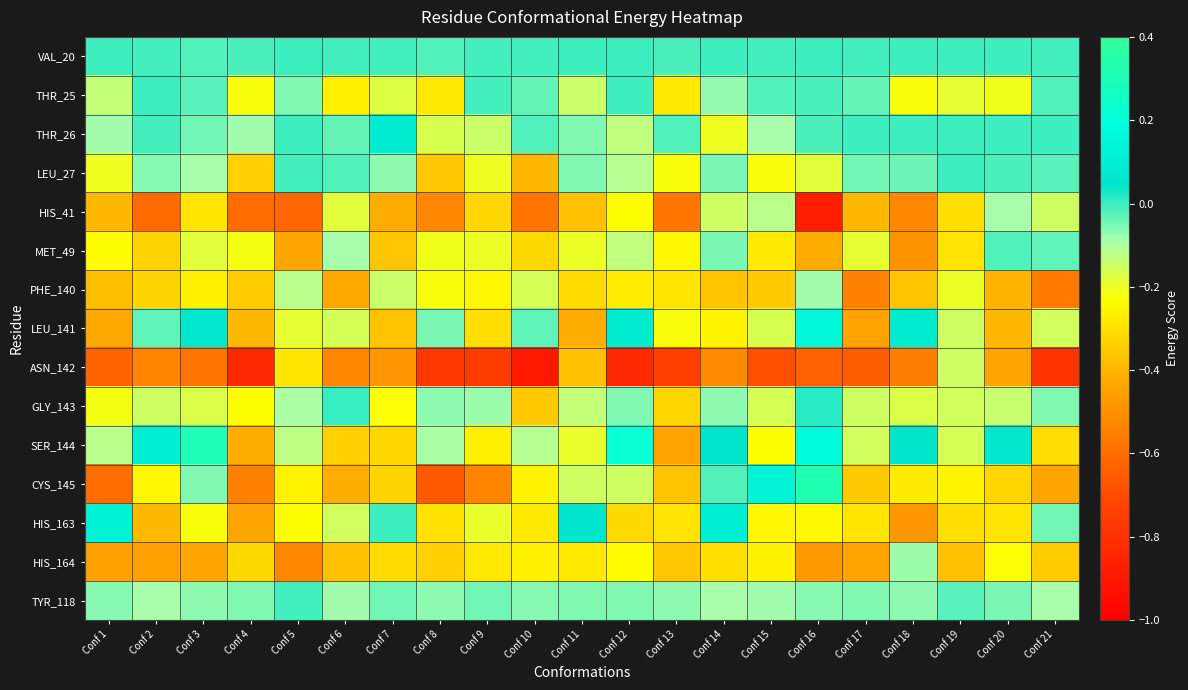

What is the difference between the highest and lowest values at Conf 17?

0.6